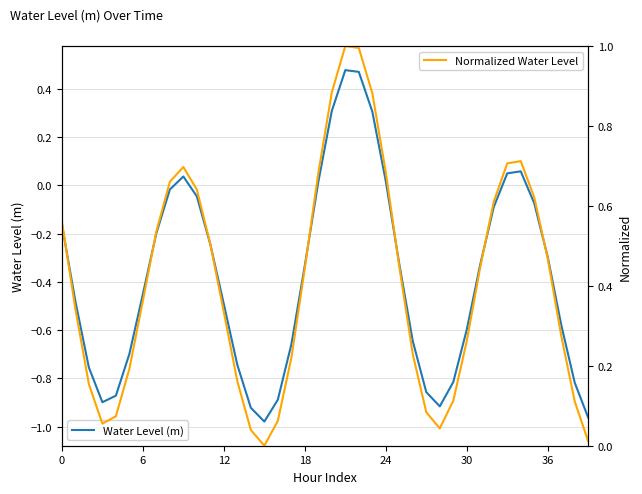

True or false: Water Level (m) has more than 0 points higher than both neighbors.

True